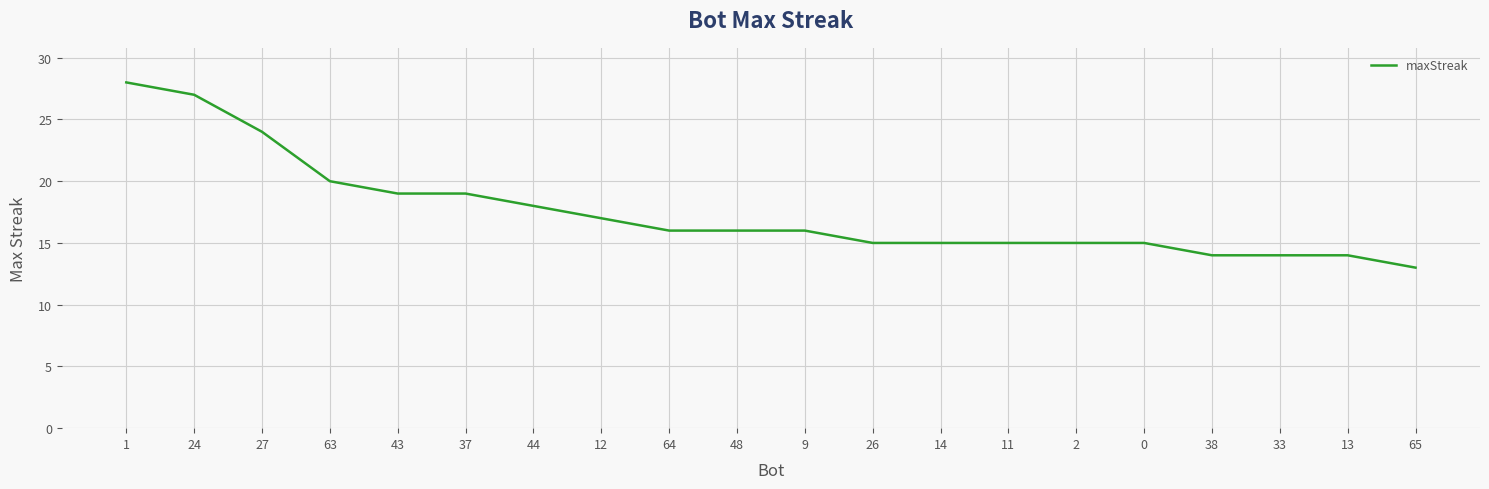

What position from the right is 48?

11